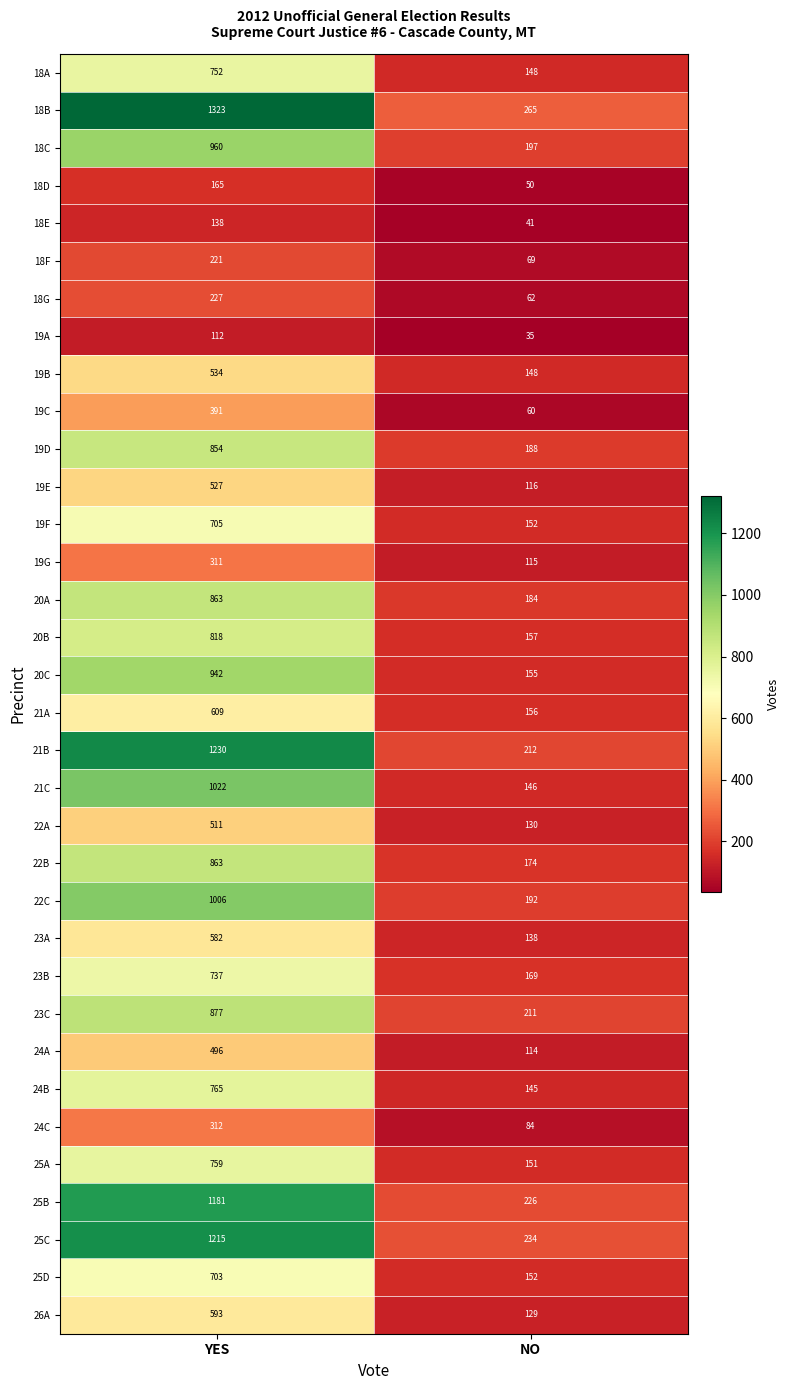

Is it true that 18E equals 138 at YES?

True